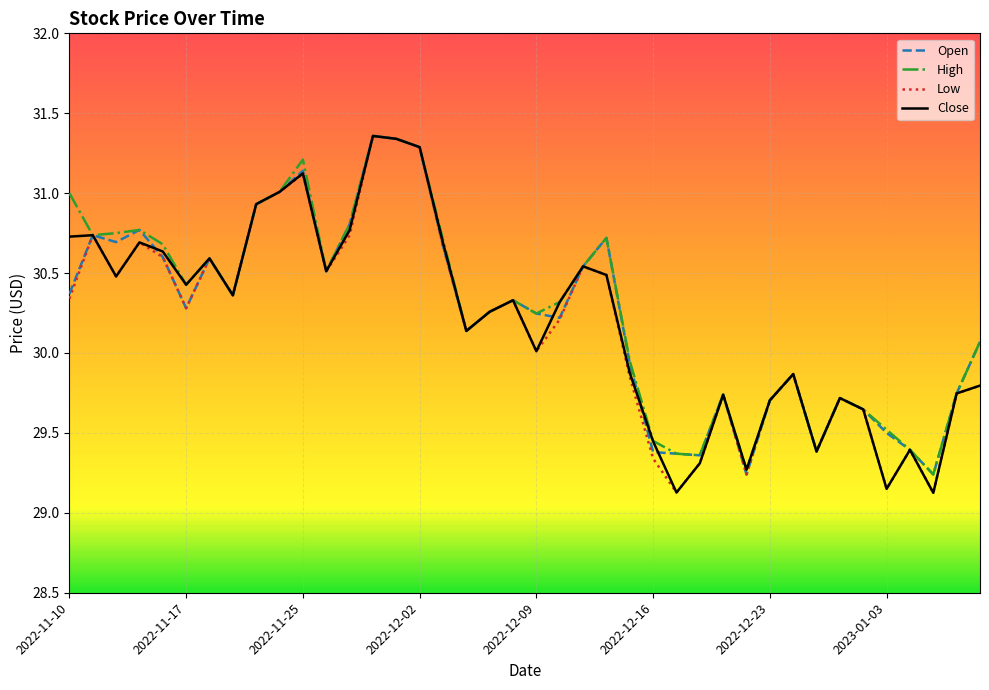

At which label does Close reach its peak?

2022-11-30